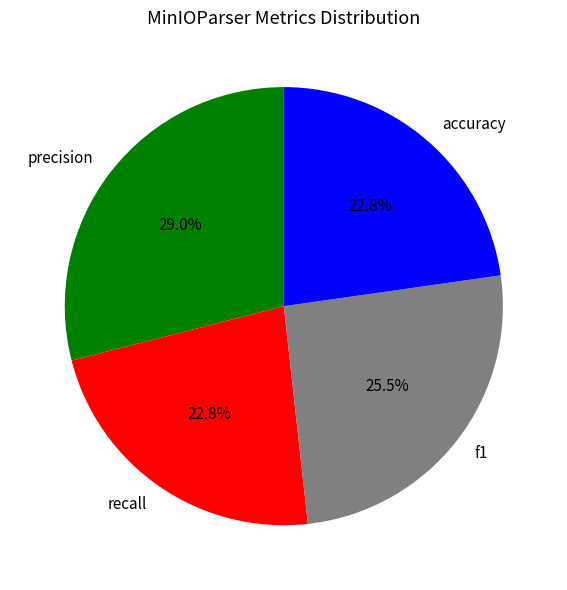

Between precision and recall, which is larger?

precision